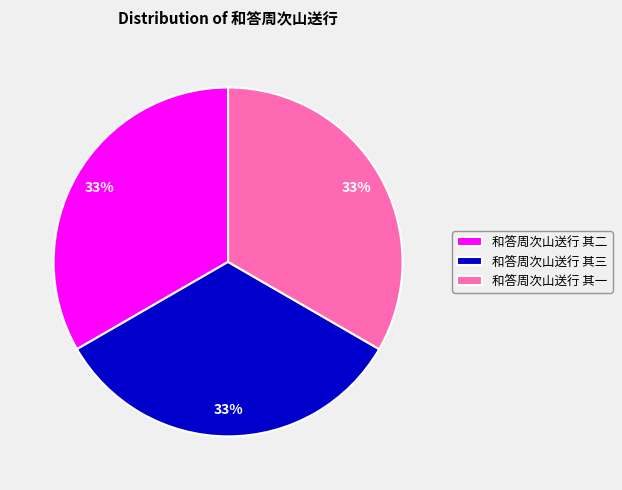

Is it true that 和答周次山送行 其二 is 22% of the pie?

False